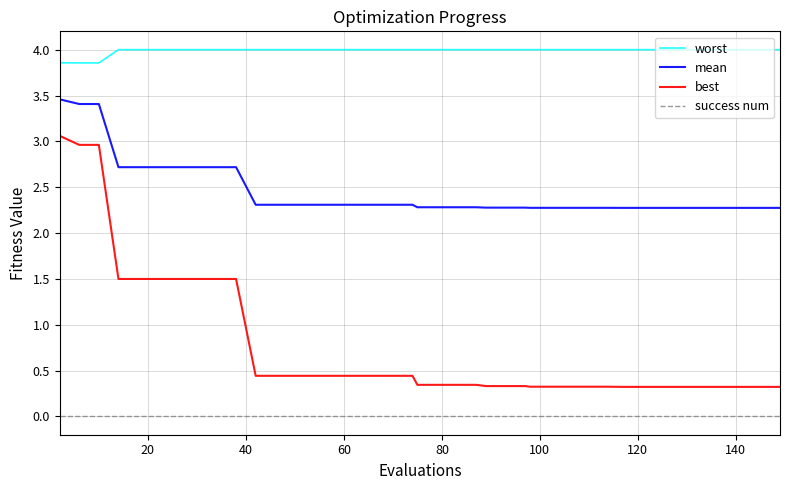

Which series has the largest total across all categories?

worst